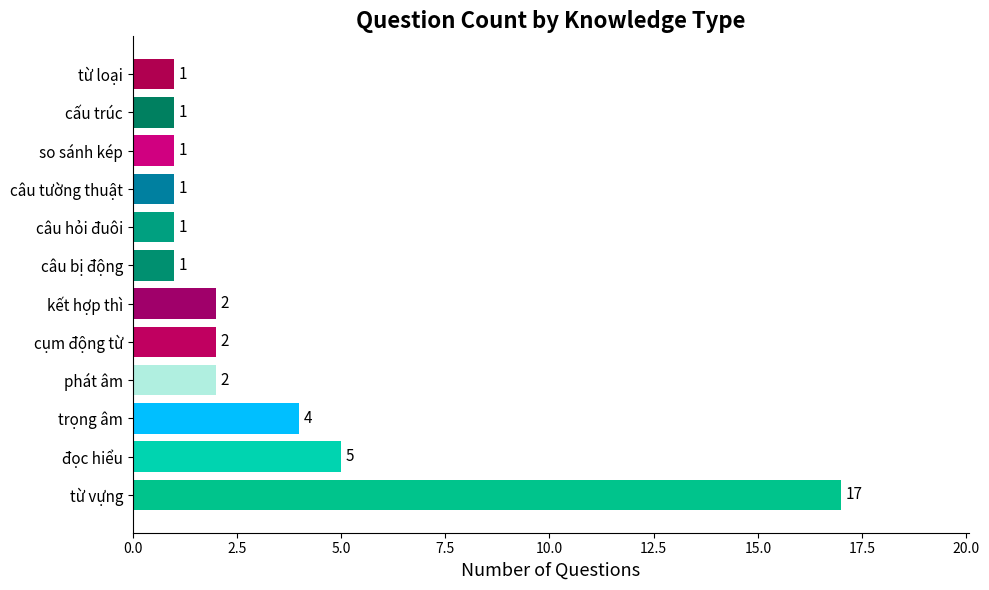

How many data points does each series have?

12